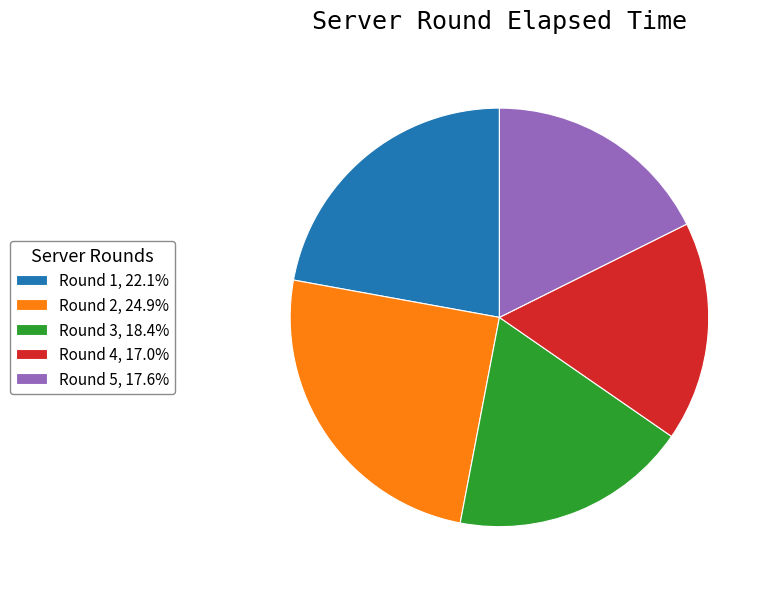

Count the number of slices in the pie.

5